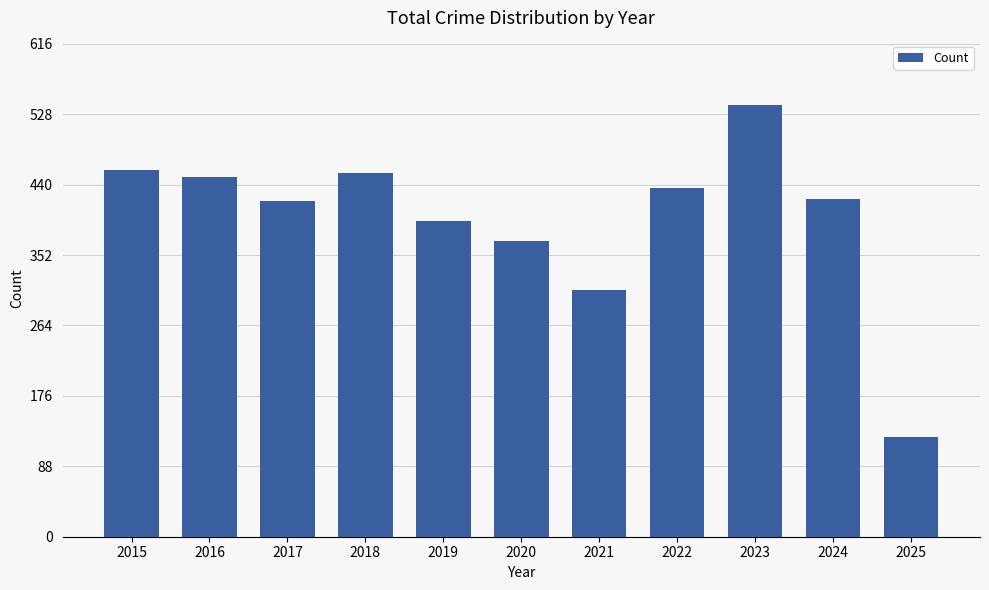

Between 2019 and 2020, which is larger?

2019